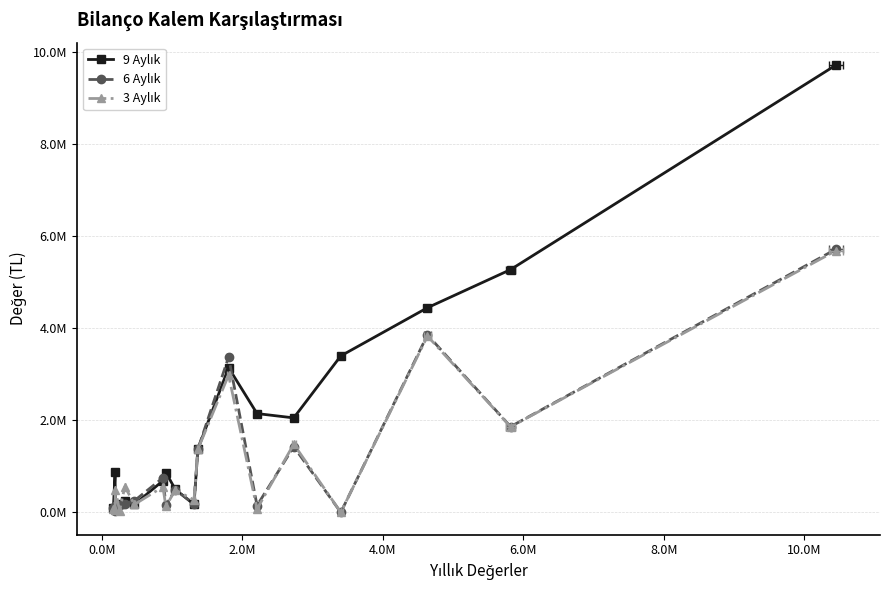

How many data points does each series have?

18